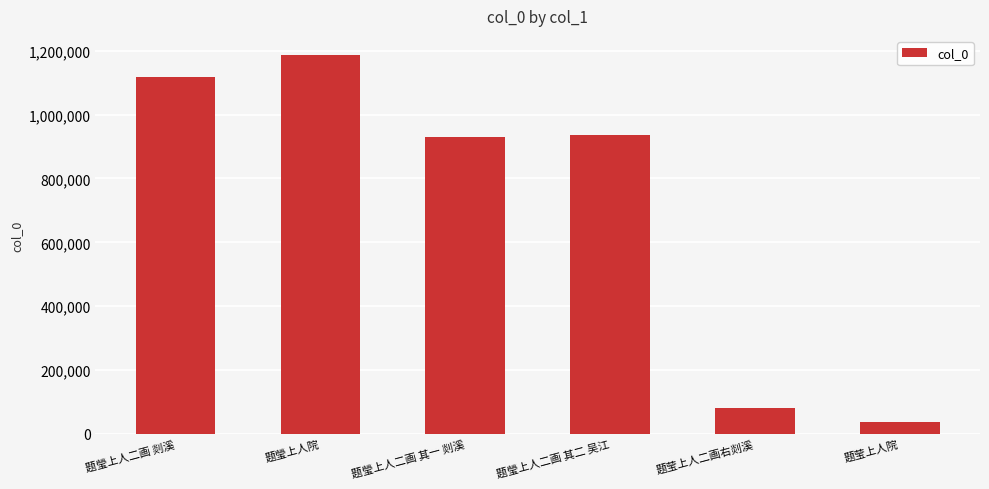

The chart shows a value of 82277 at 题莹上人二画右剡溪. True or false?

True